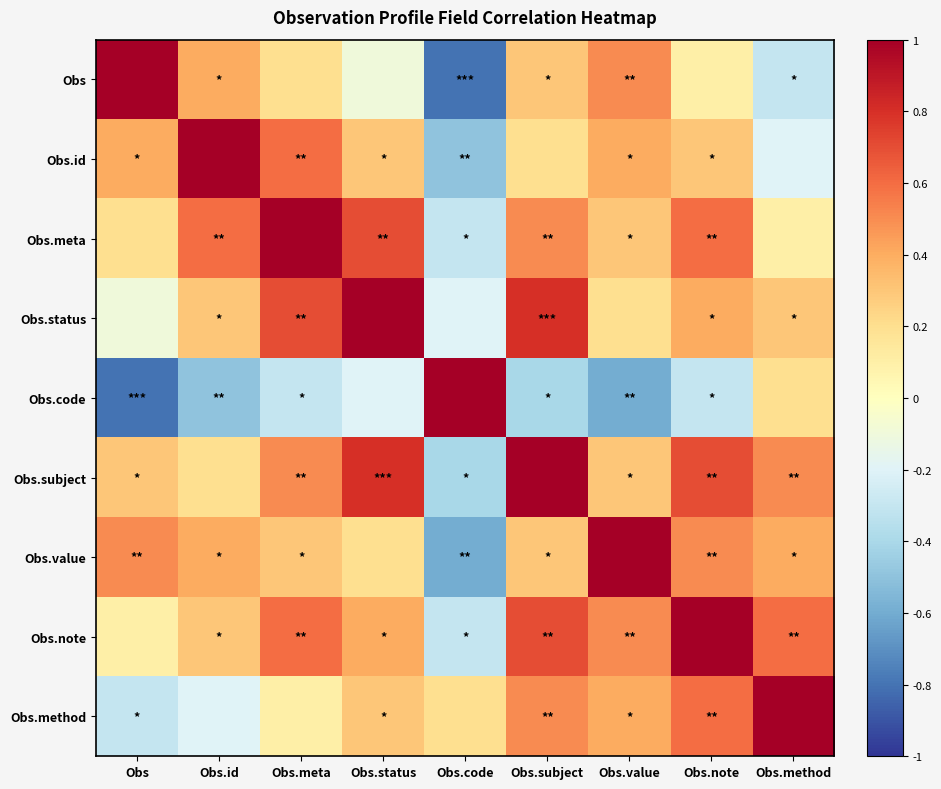

How many categories are shown in the chart?

9